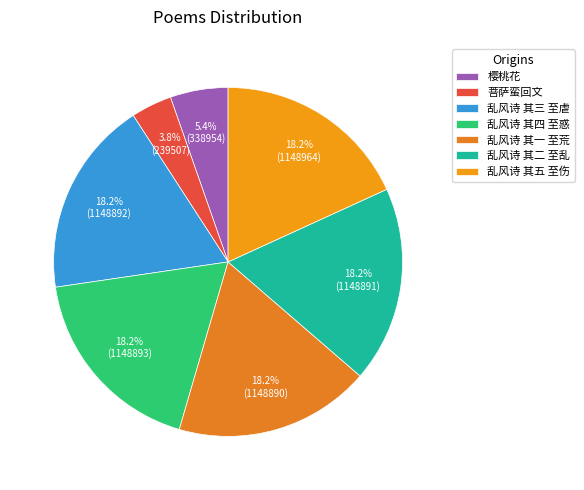

Count the number of slices in the pie.

7